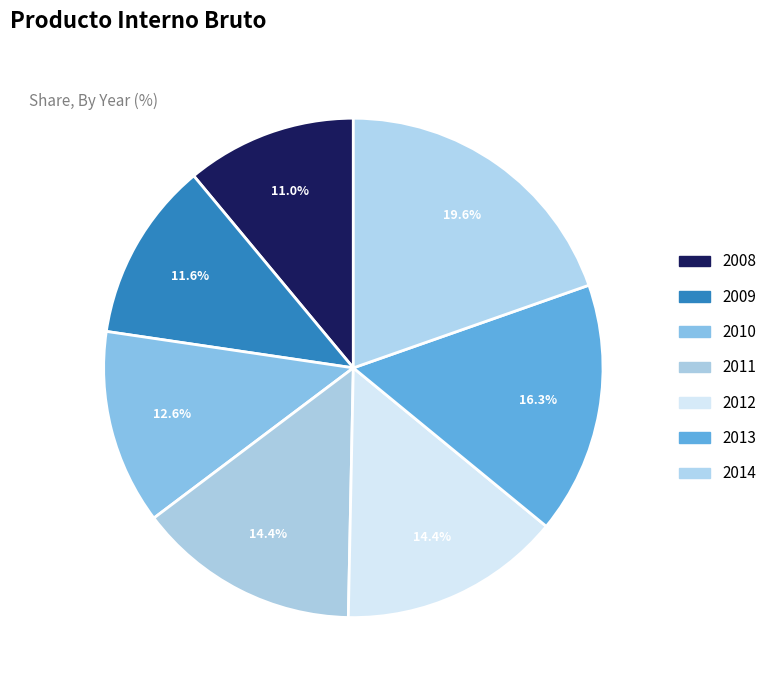

What percentage is the 2013 slice, to the nearest percent?

16%